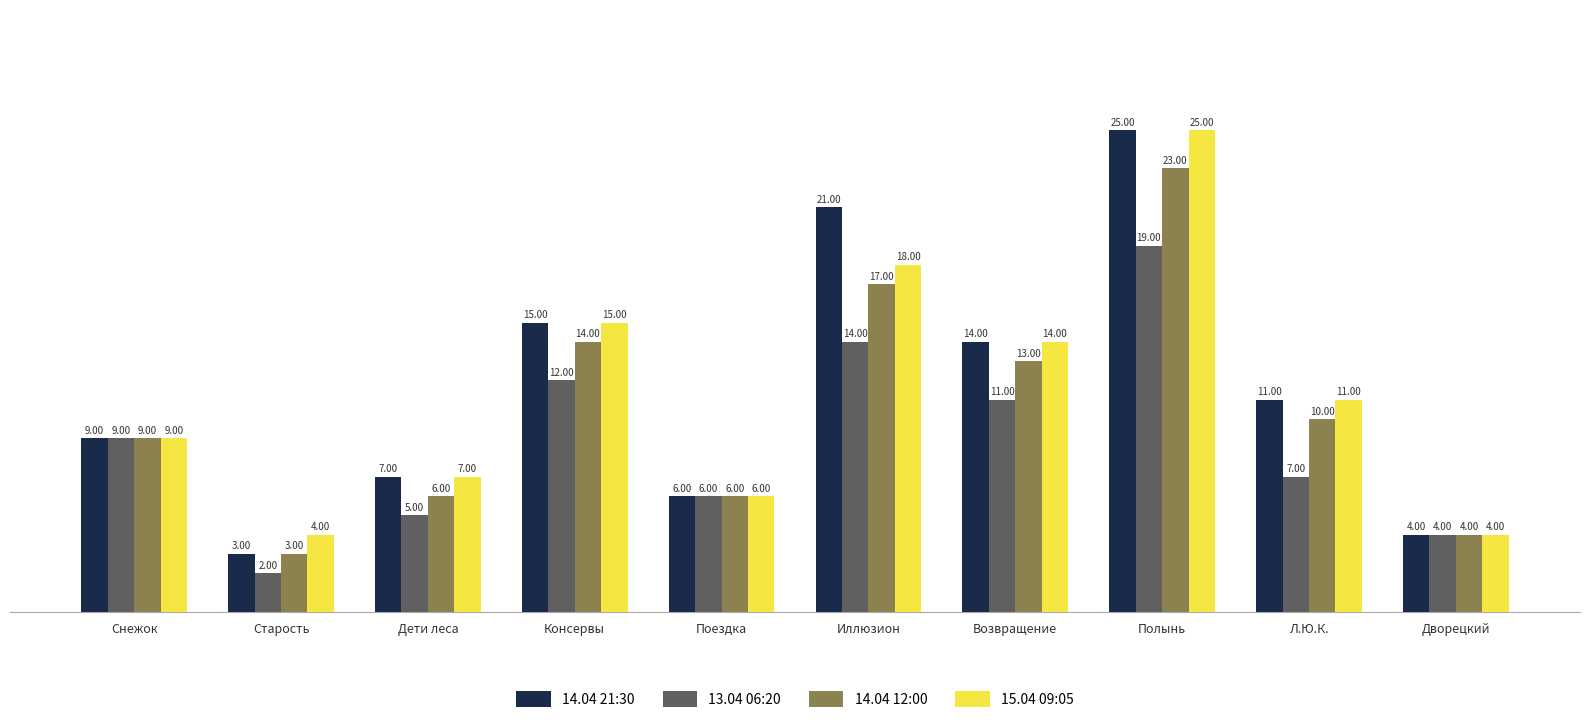

Is it true that 15.04 09:05 equals 18 at Иллюзион?

True